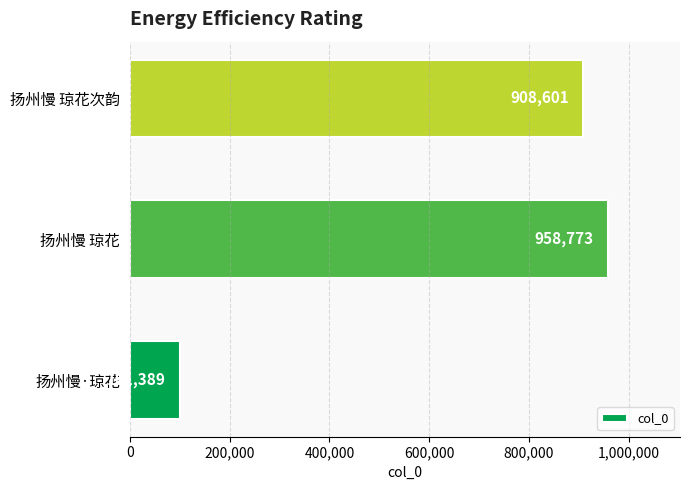

Is it true that the value at 扬州慢·琼花 is 175117?

False